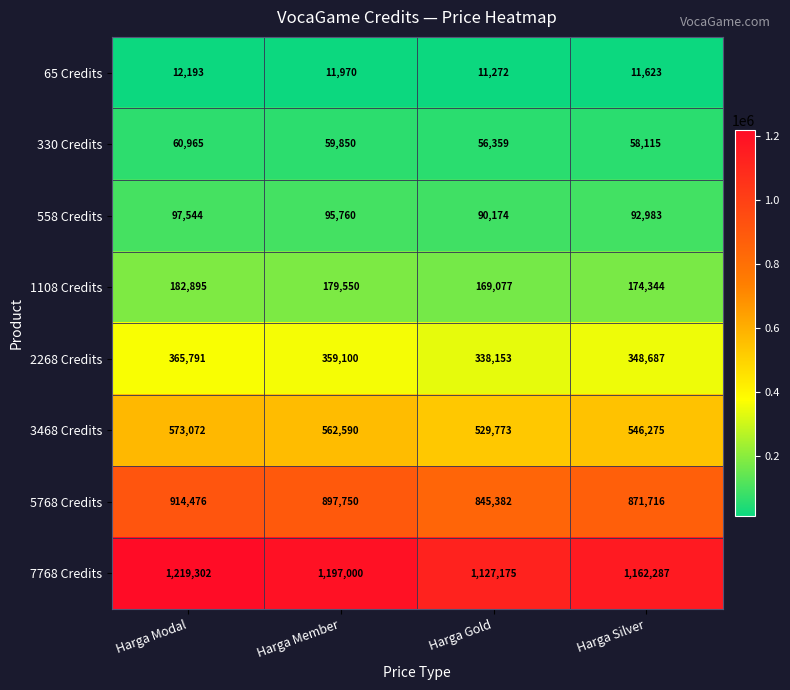

What is the difference between the 330 Credits values at Harga Silver and Harga Member?

1735